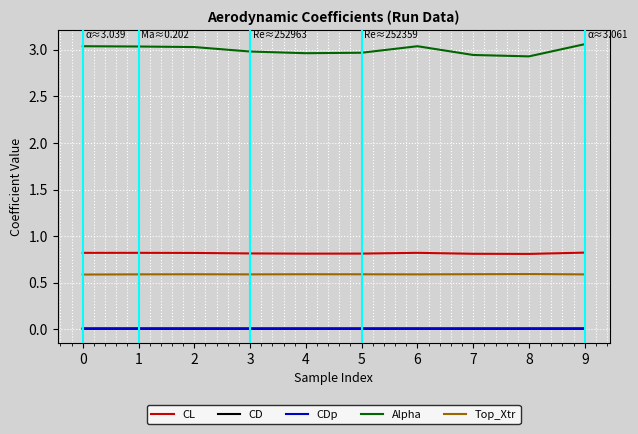

Which series has the widest spread of values?

Alpha